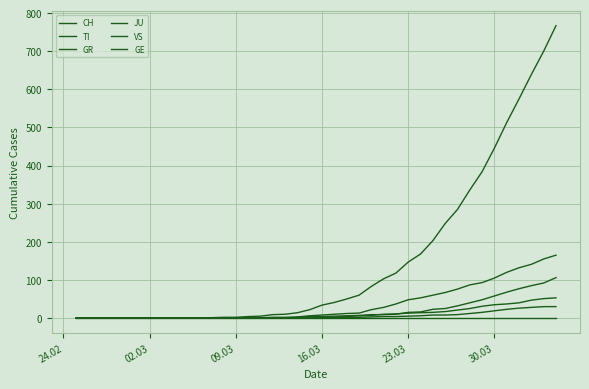

What is the average value of the GR series?

6